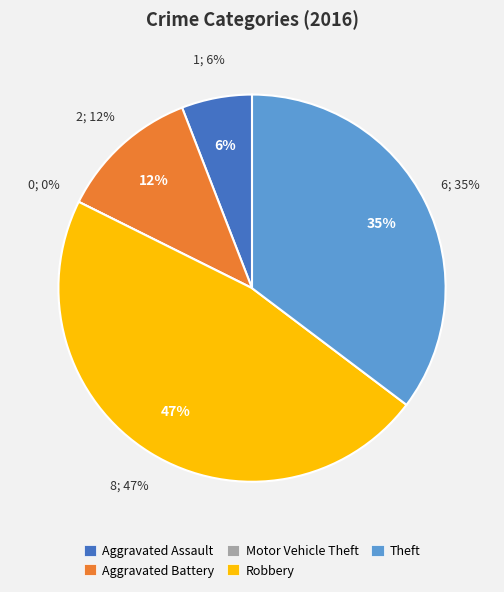

To the nearest percent, what is the difference between the largest and smallest slice percentages?

47%